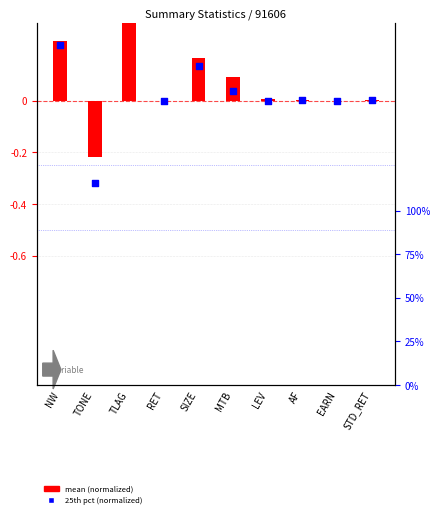

Which series has the largest total across all categories?

mean (normalized)